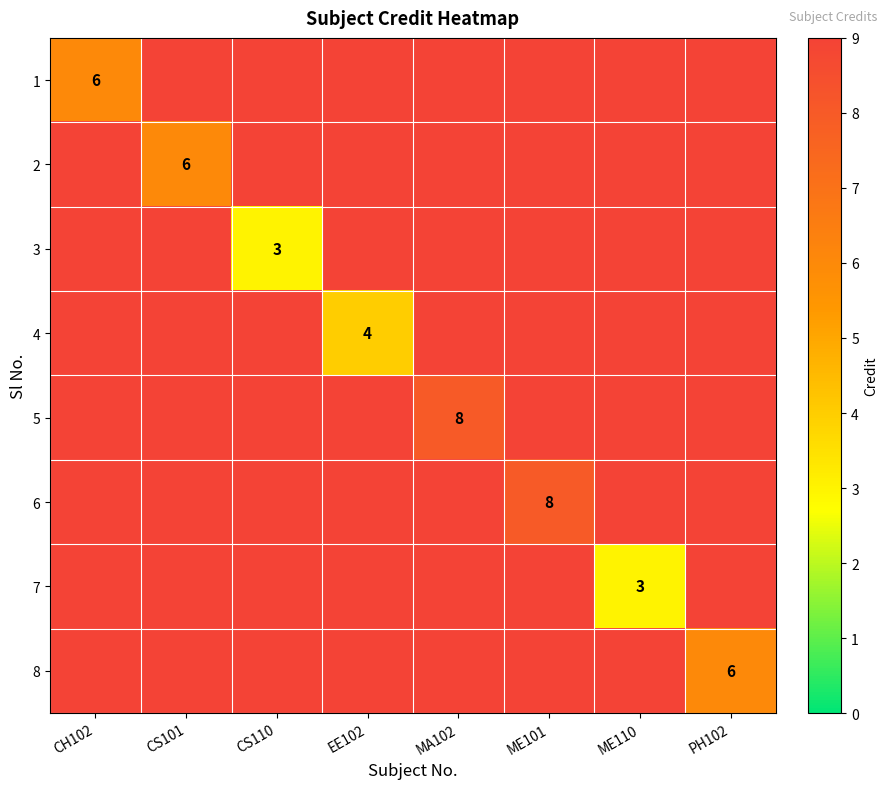

The 4 series shows 4 at EE102. True or false?

True